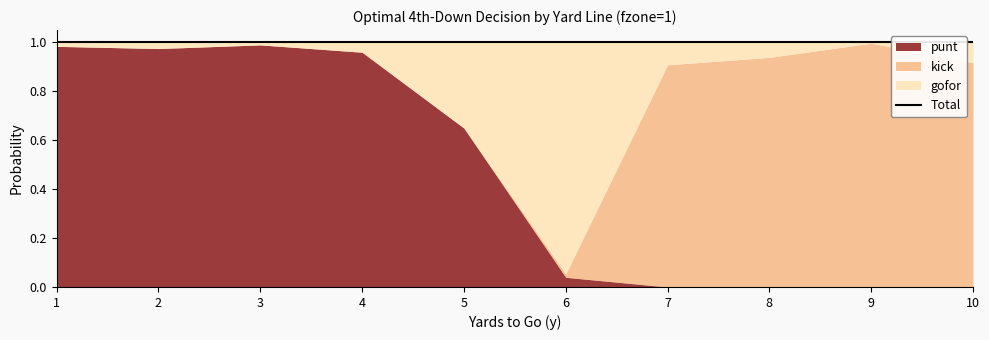

At which category is the sum across all series the highest?

1